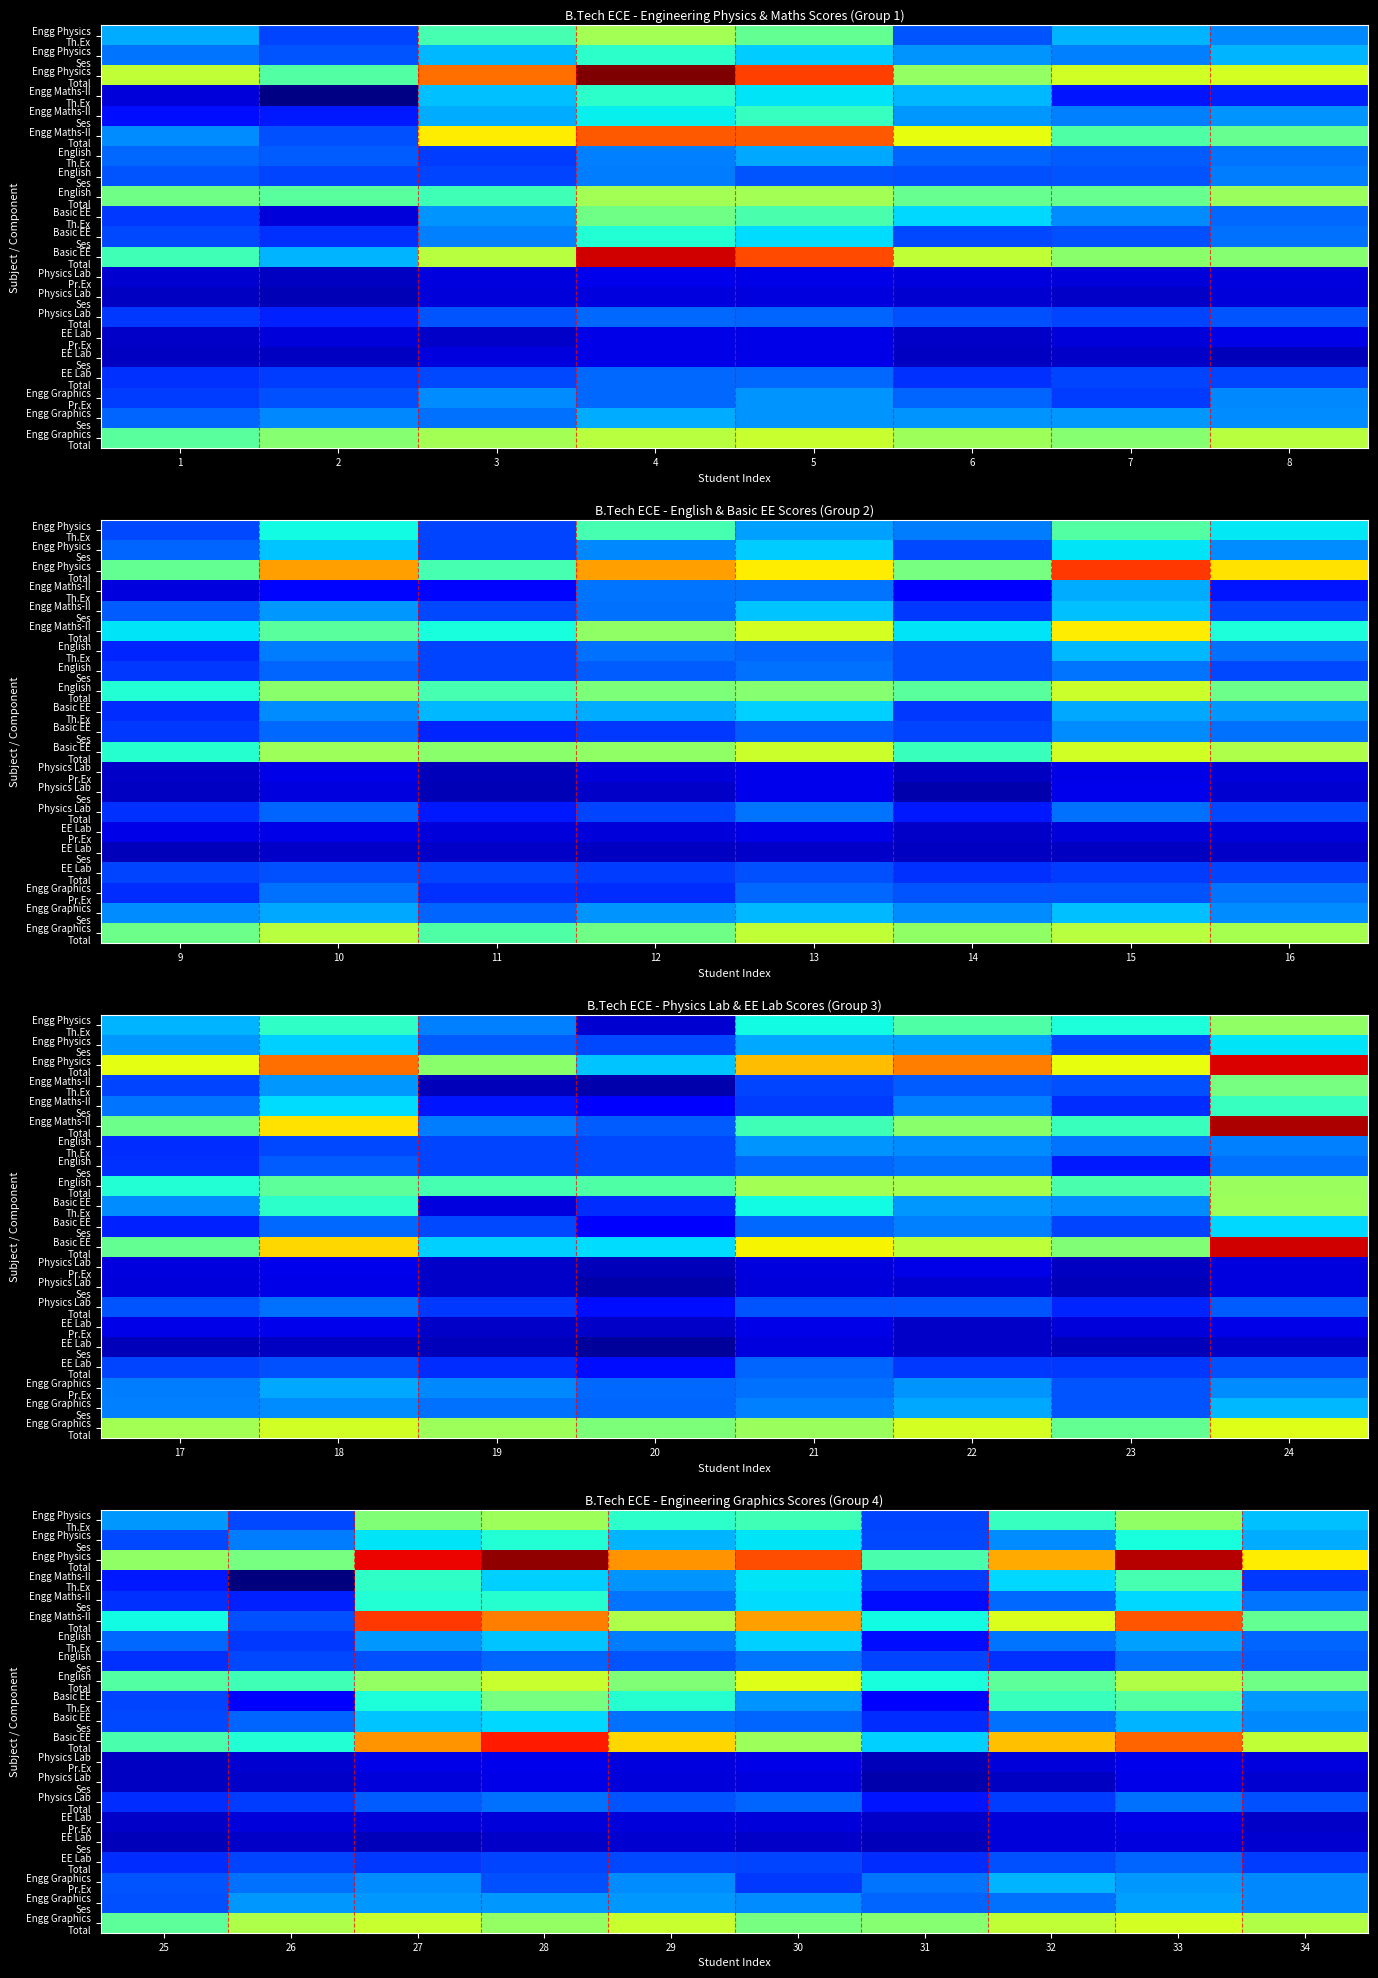

At 29, list the series in order from smallest to largest.

EE Lab Ses, Physics Lab Ses, EE Lab Pr.Ex, Physics Lab Pr.Ex, EE Lab Total, English Ses, Physics Lab Total, Basic EE Ses, Engg Maths-II Ses, English Th.Ex, Engg Graphics Pr.Ex, Engg Maths-II Th.Ex, Engg Graphics Ses, Engg Physics Ses, Basic EE Th.Ex, Engg Physics Th.Ex, English Total, Engg Maths-II Total, Engg Graphics Total, Basic EE Total, Engg Physics Total